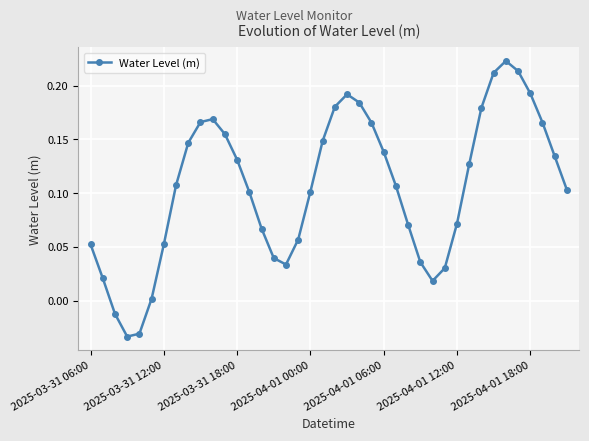

What is the difference between the maximum and minimum values?

0.3